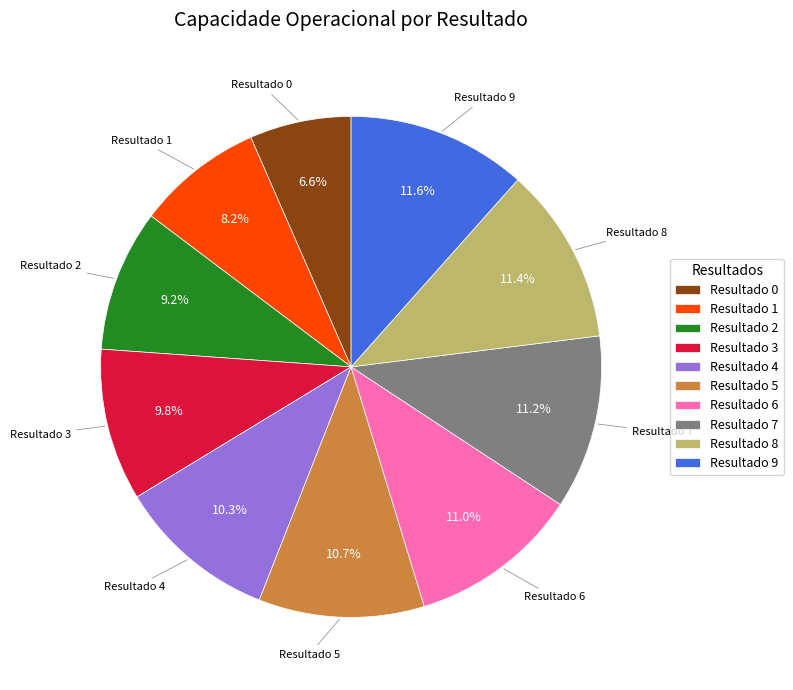

To the nearest percent, what percentage of the pie is Resultado 4?

10%